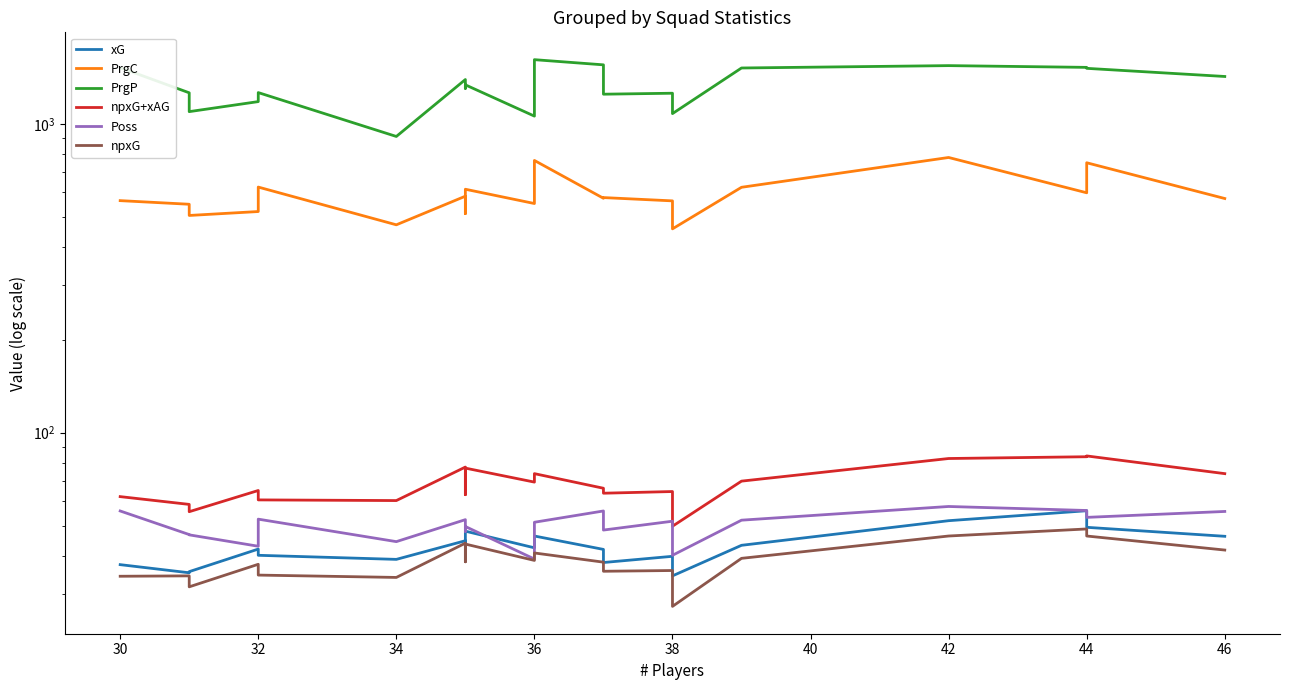

What is the difference between the maximum and minimum values in the xG series?

21.5